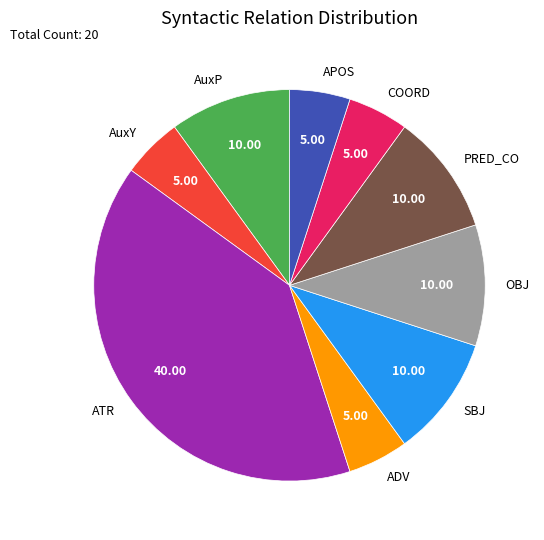

Do AuxP and COORD together represent more than half of the pie?

No